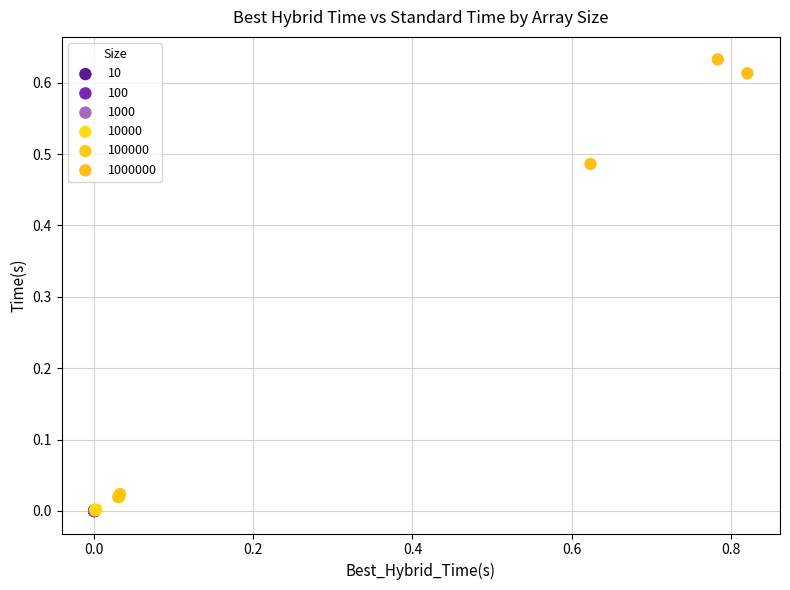

Which series has the largest Y range (max minus min)?

1000000